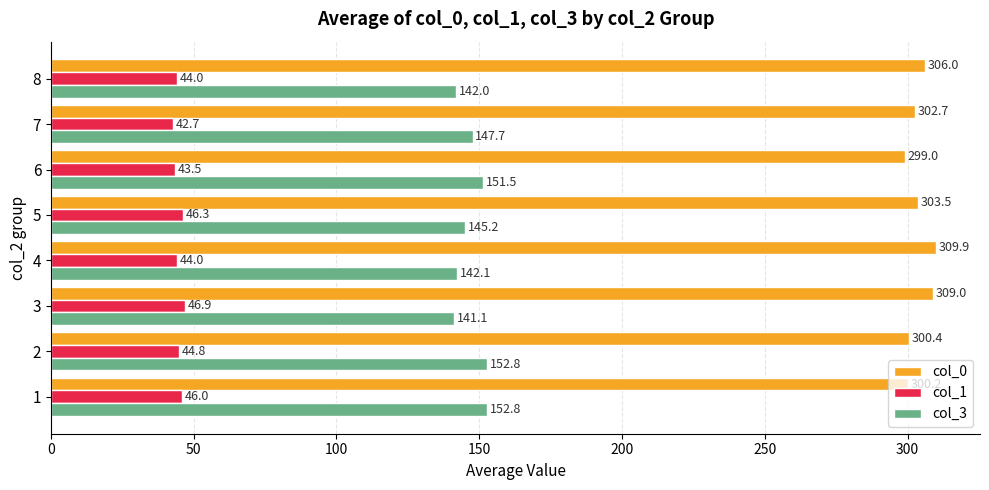

List the series in order of their peak value, highest first.

col_0, col_3, col_1